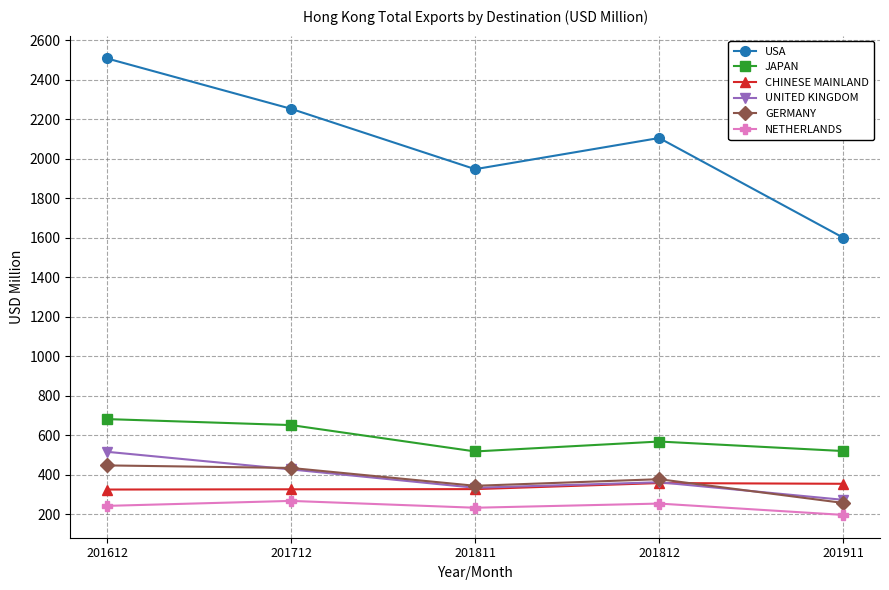

What is the value of the USA point at the 1st from the left?

2508.4